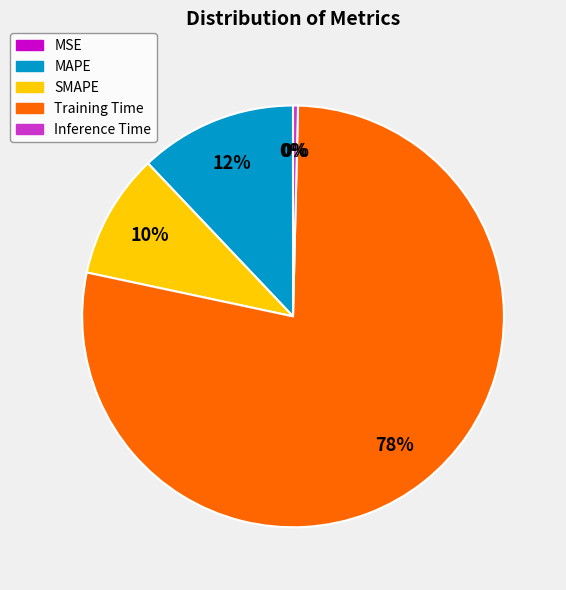

Is the sum of MAPE and SMAPE greater than half?

No